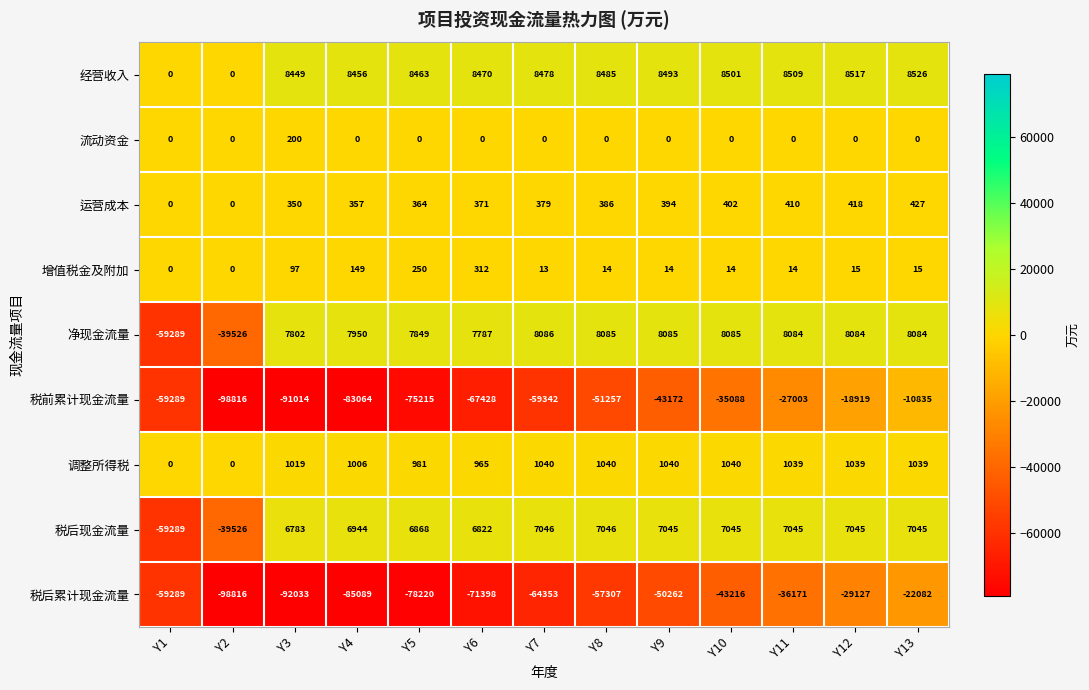

Which label corresponds to the smallest value in the chart?

Y2